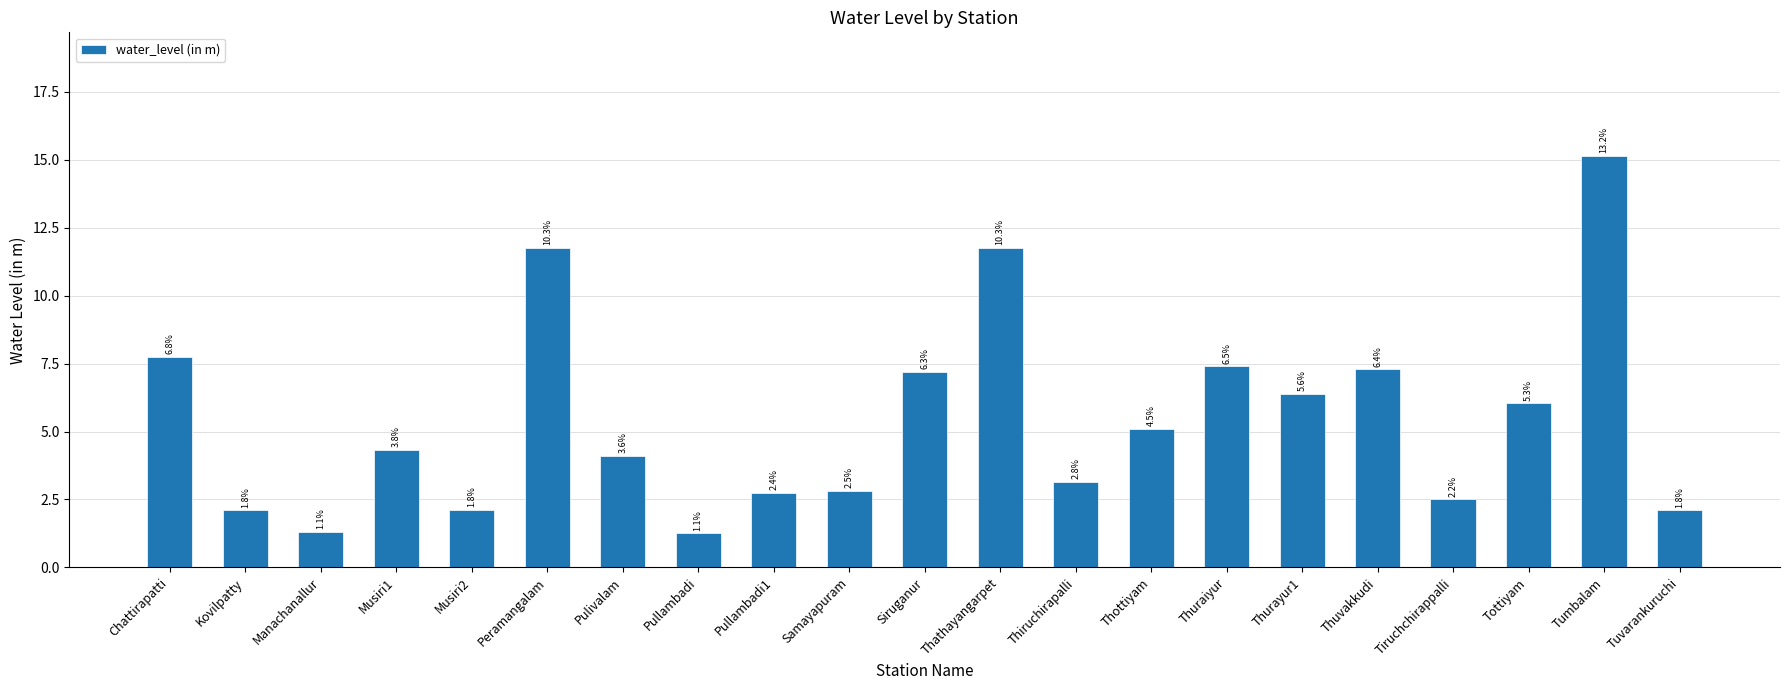

Reading left to right, transcribe all the data shown in this chart.

Chattirapatti=7.8	Kovilpatty=2.1	Manachanallur=1.3	Musiri1=4.3	Musiri2=2.1	Peramangalam=11.8	Pulivalam=4.1	Pullambadi=1.2	Pullambadi1=2.8	Samayapuram=2.8	Siruganur=7.2	Thathayangarpet=11.8	Thiruchirapalli=3.1	Thottiyam=5.1	Thuraiyur=7.4	Thurayur1=6.4	Thuvakkudi=7.3	Tiruchchirappalli=2.5	Tottiyam=6.0	Tumbalam=15.2	Tuvarankuruchi=2.1